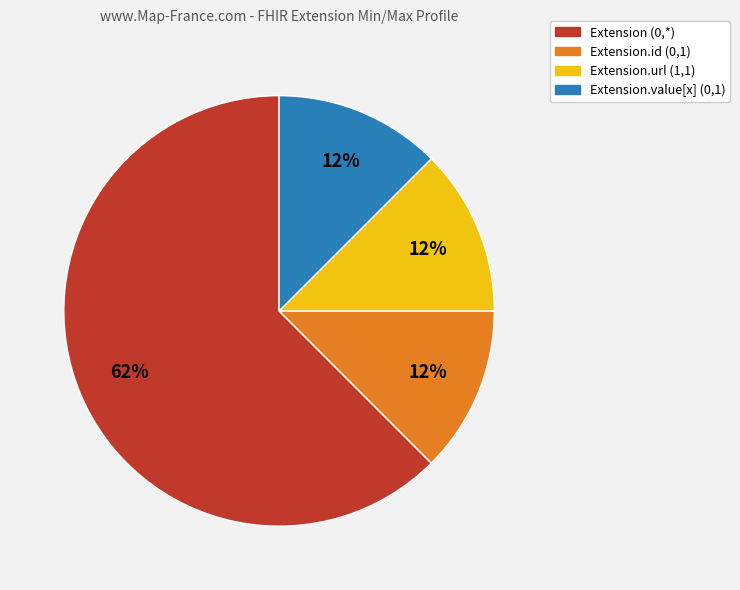

Count the number of slices in the pie.

4